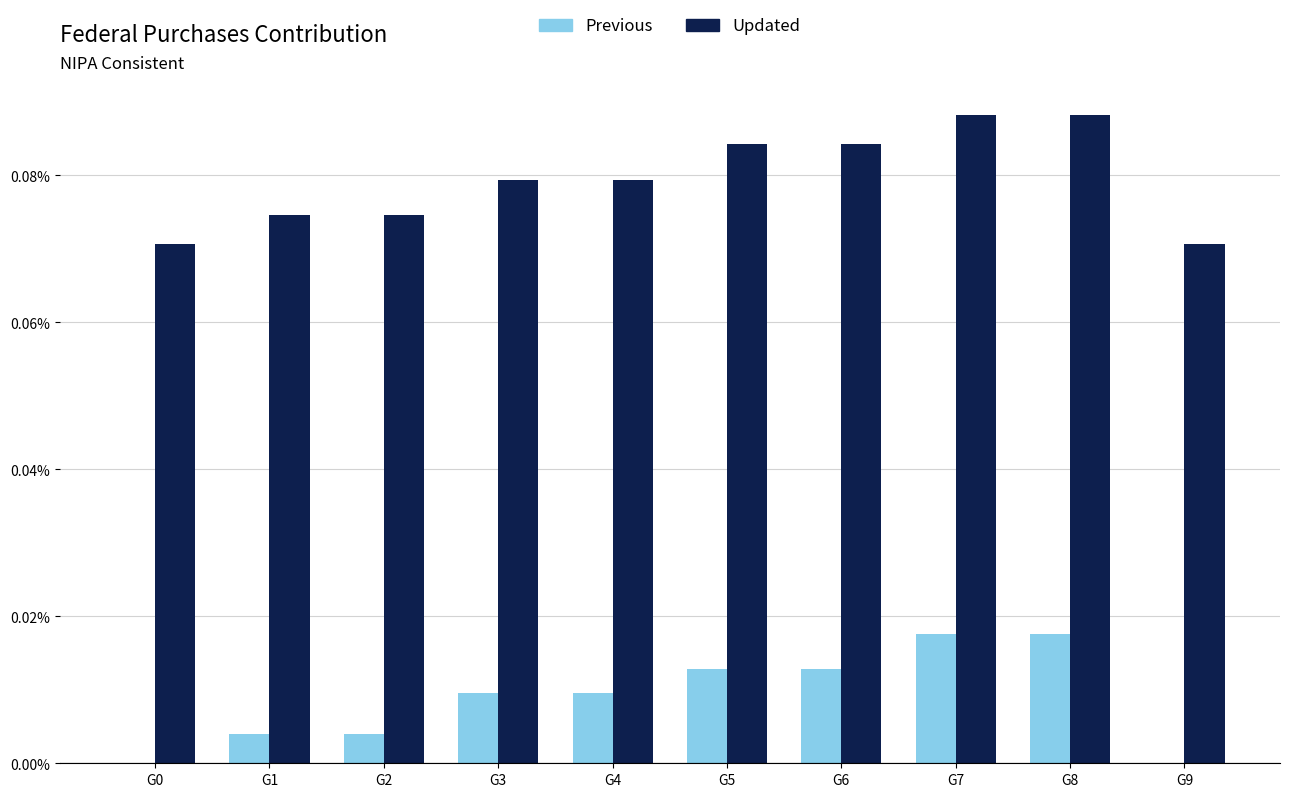

Is it true that Previous equals 0.0 at G0?

True